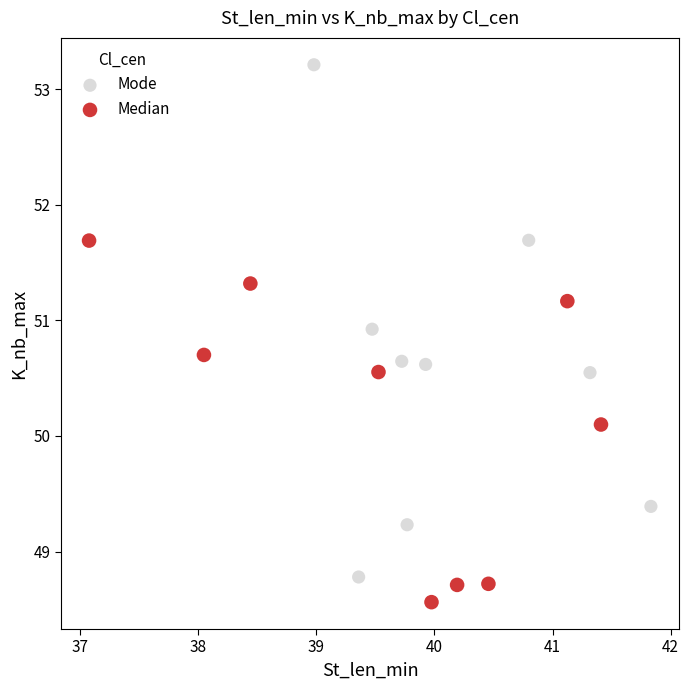

Which series contains the lowest Y value?

Median